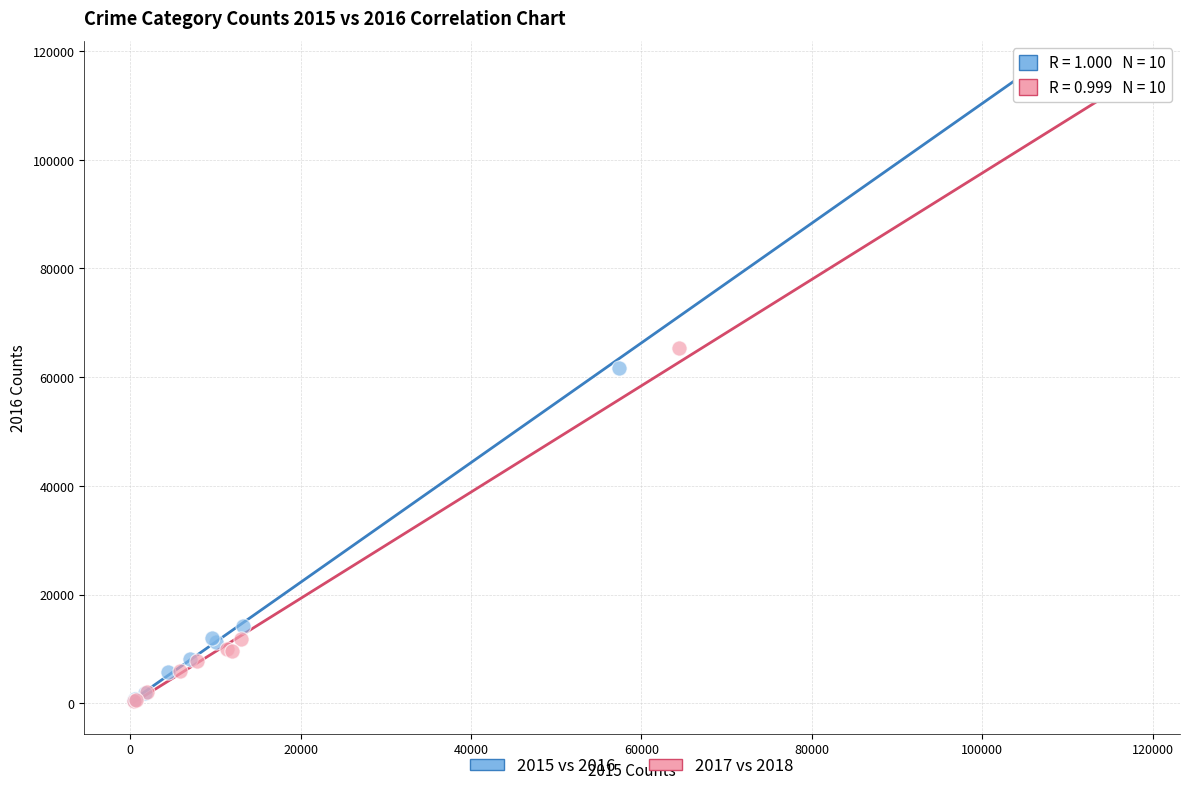

Which series has the widest spread of Y values?

2015 vs 2016